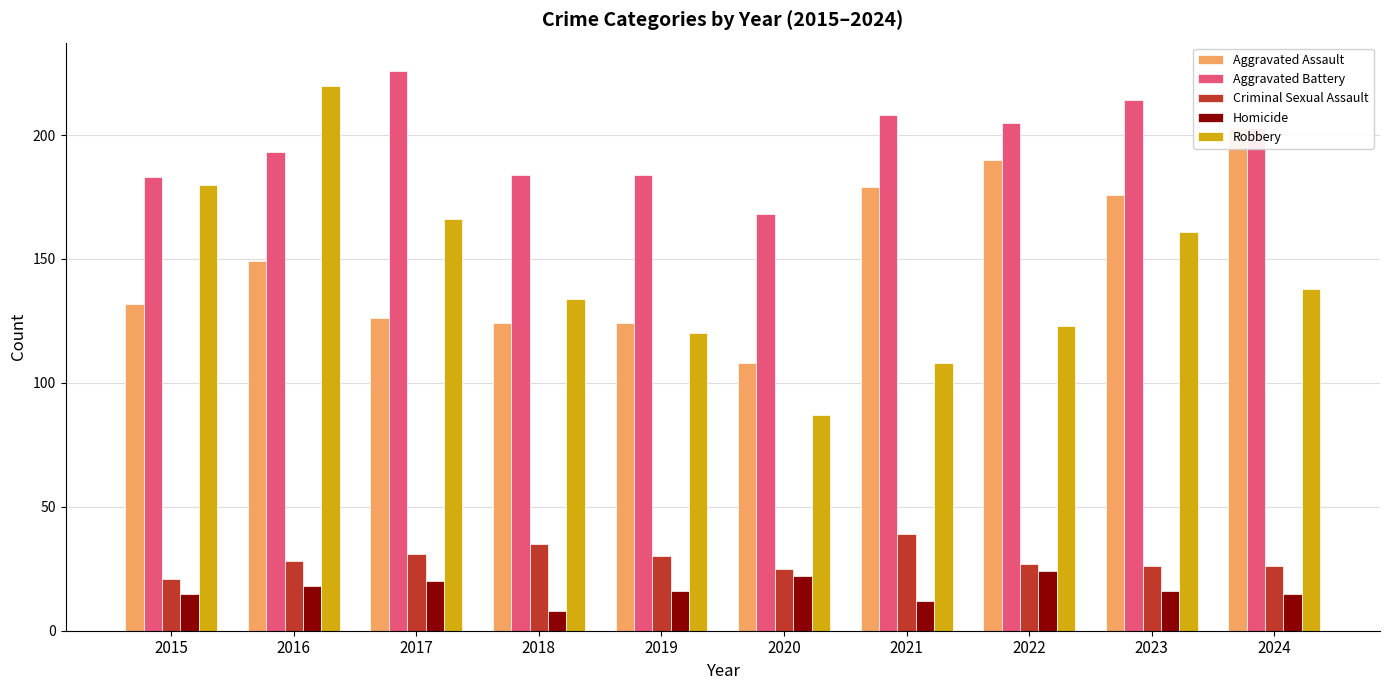

The Homicide series shows 5 at 2021. True or false?

False